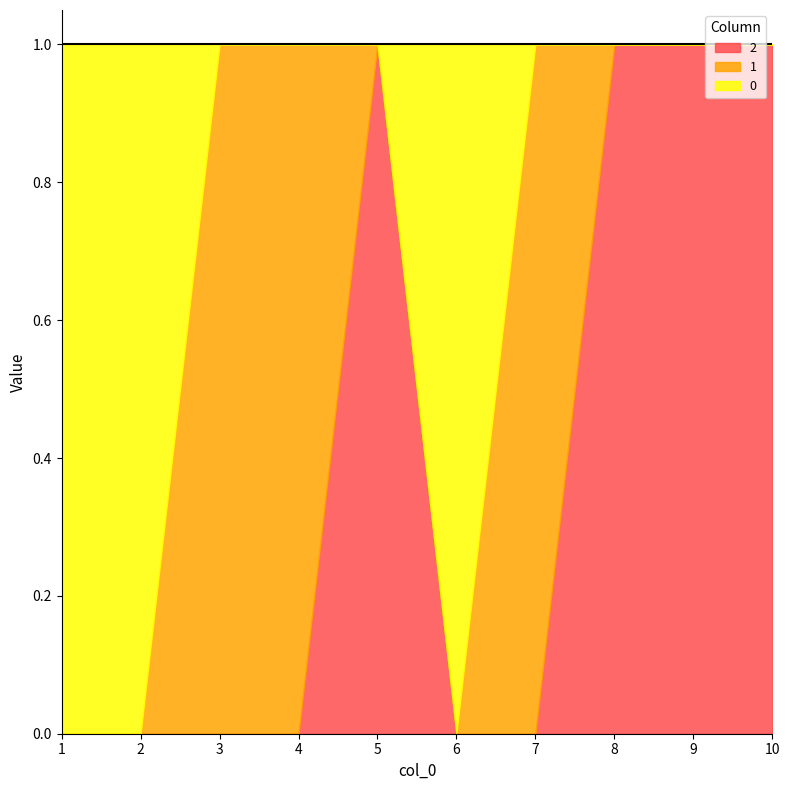

True or false: 0 has more than 2 interior local peaks.

False